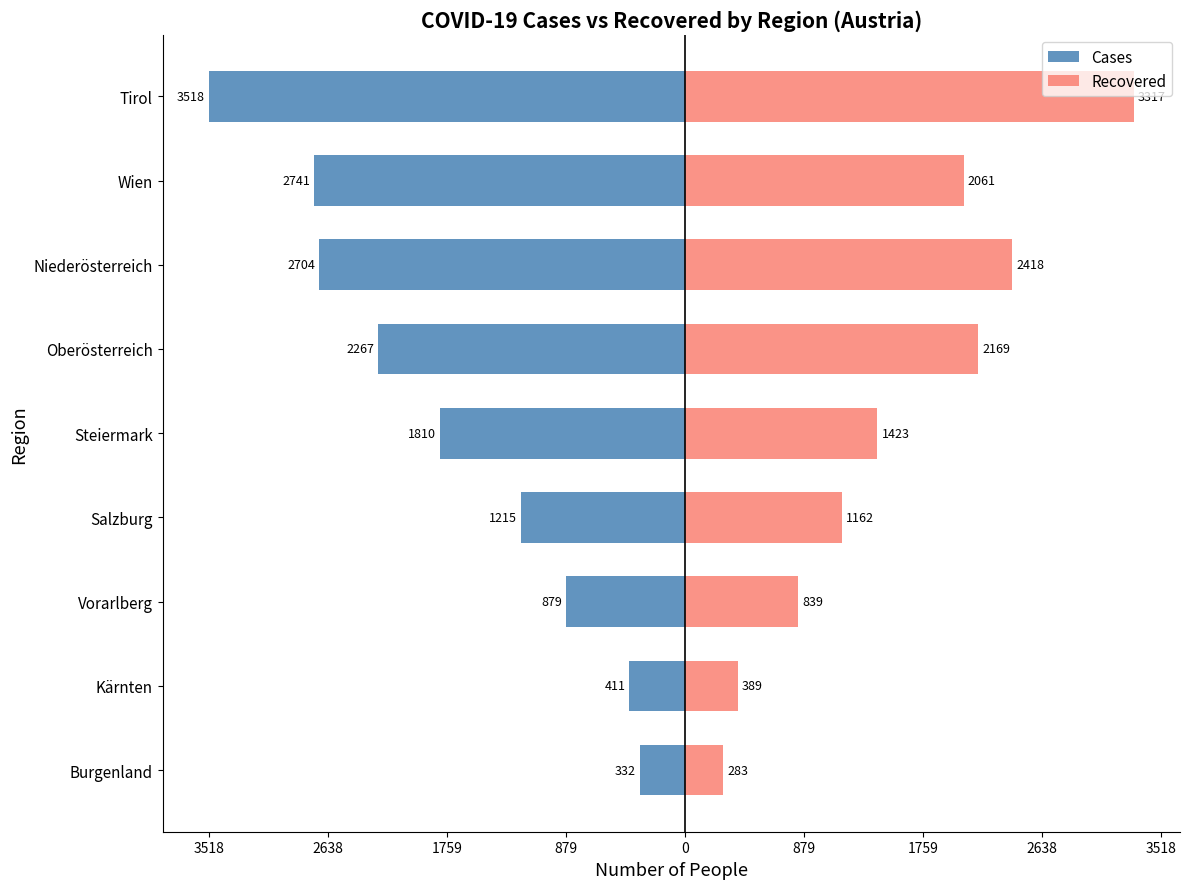

Is it true that Recovered equals 1227 at Vorarlberg?

False